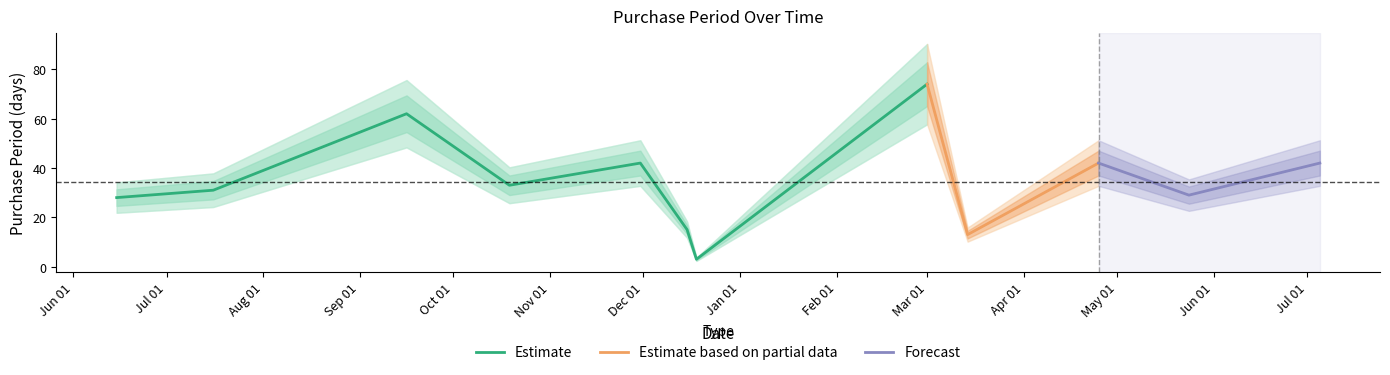

What is the difference between the maximum and minimum values?

71